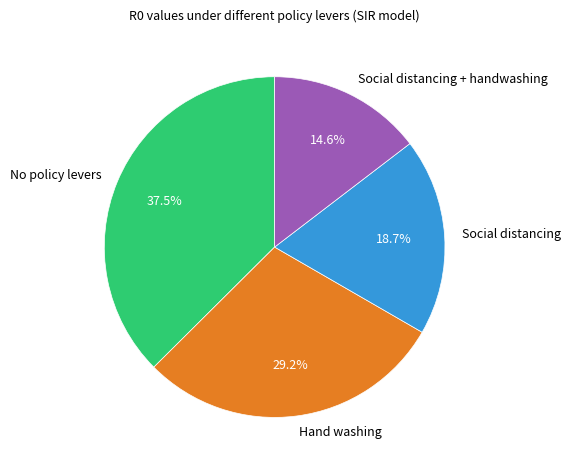

How many slices are in this pie chart?

4